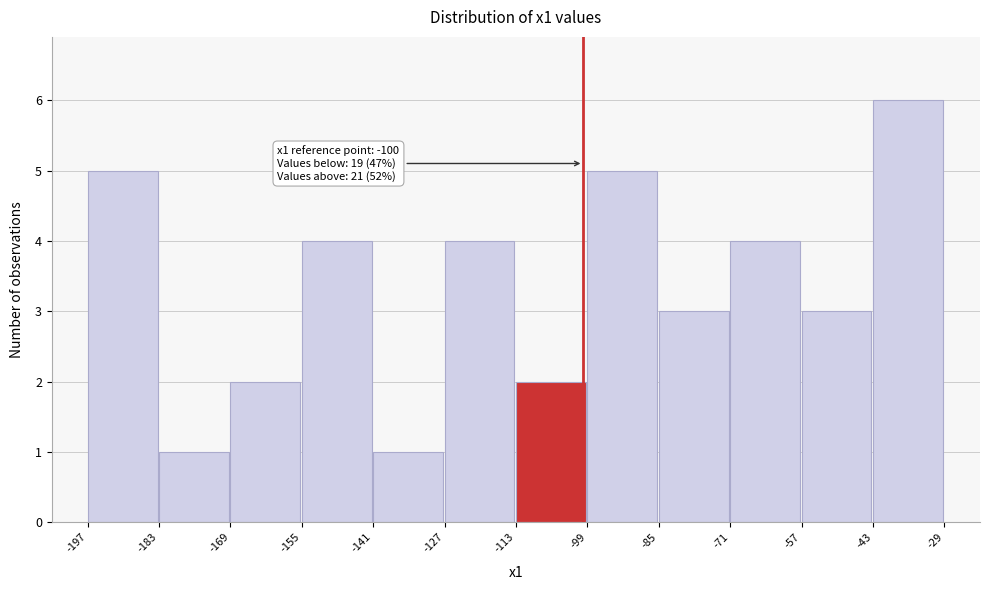

Over which range of the x-axis is the bar tallest?

-43 to -29